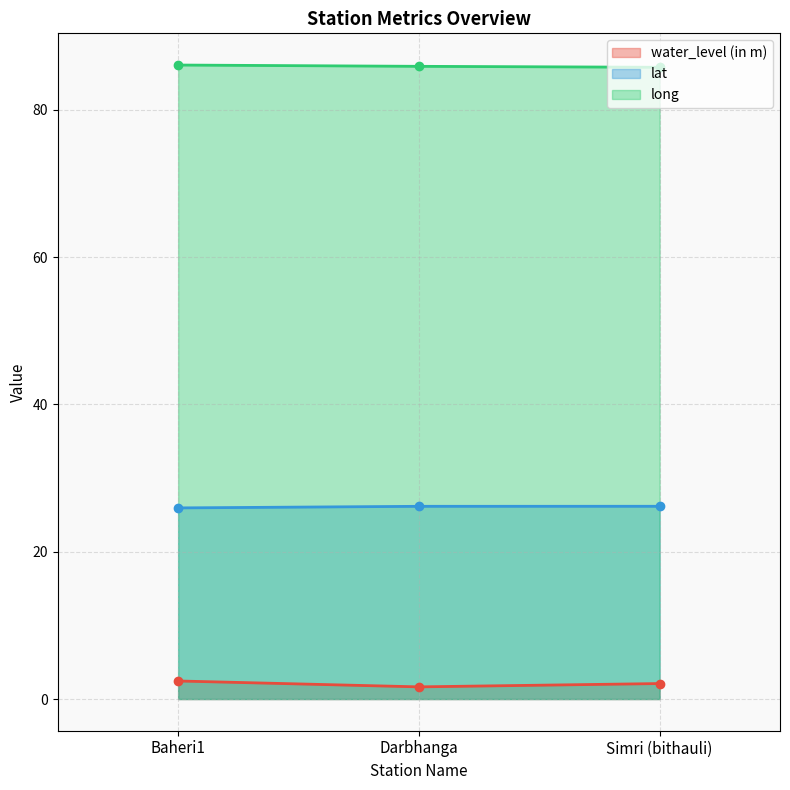

Reading left to right, what are all the values shown in this chart?

water_level (in m): Baheri1=2.5	Darbhanga=1.6	Simri (bithauli)=2.1
lat: Baheri1=25.9	Darbhanga=26.2	Simri (bithauli)=26.2
long: Baheri1=86.1	Darbhanga=85.9	Simri (bithauli)=85.8